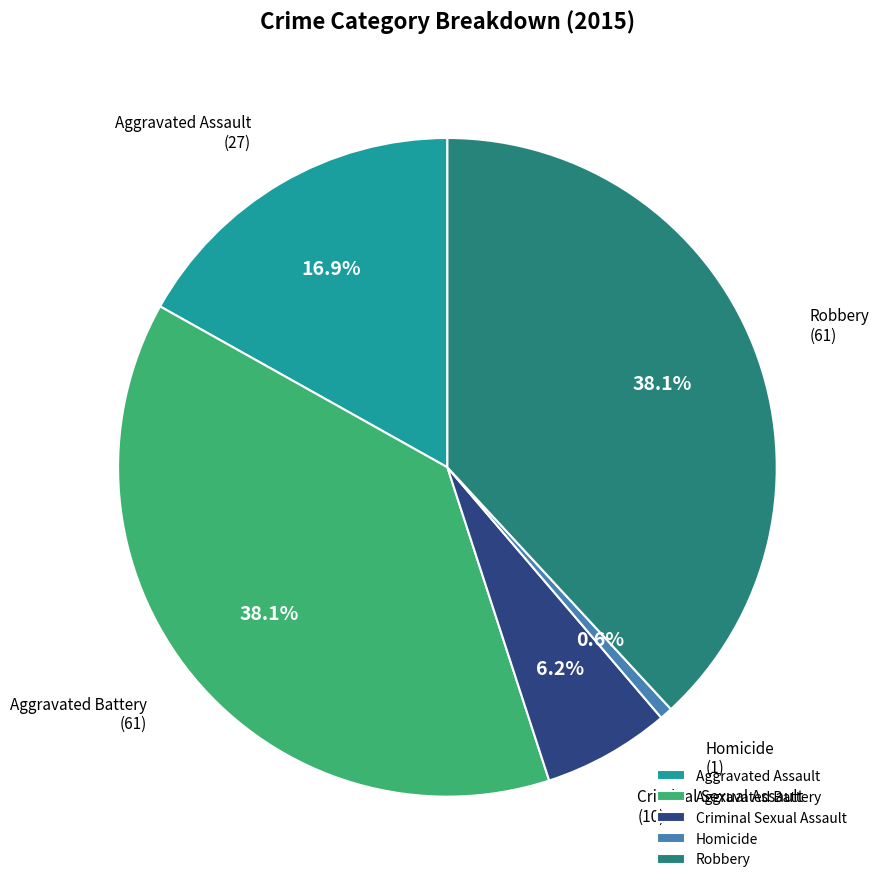

What percentage is NOT represented by Aggravated Battery?

61.9%